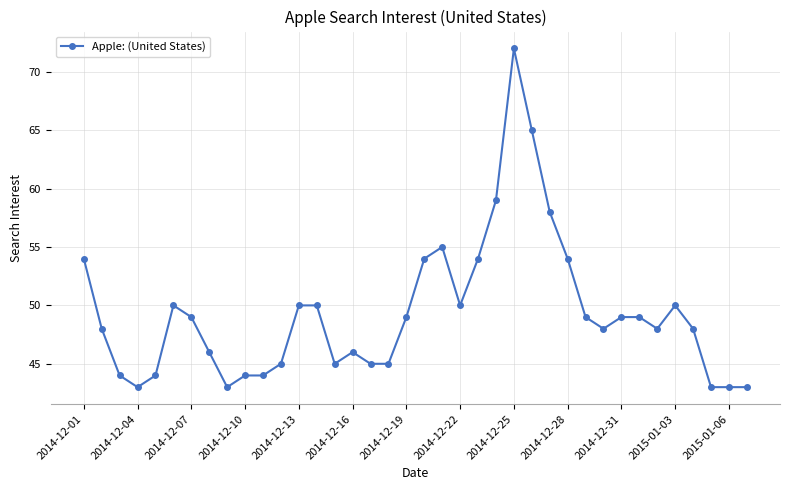

What is the greatest value displayed?

72